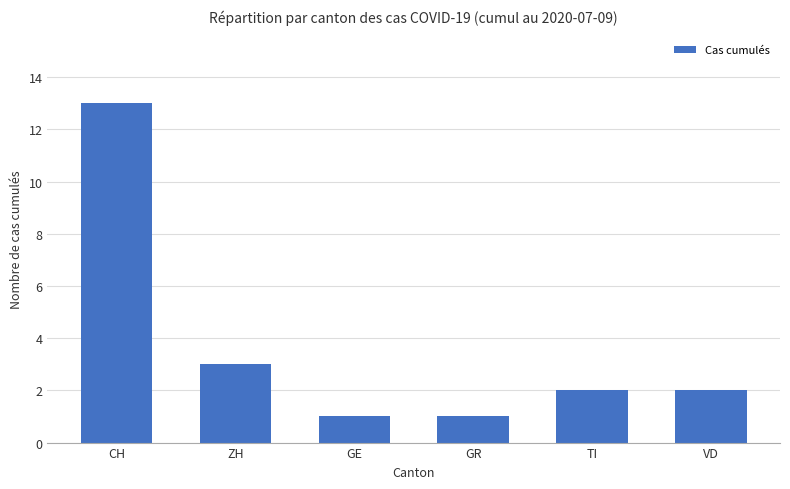

What is the label of the 2nd bar from the left?

ZH